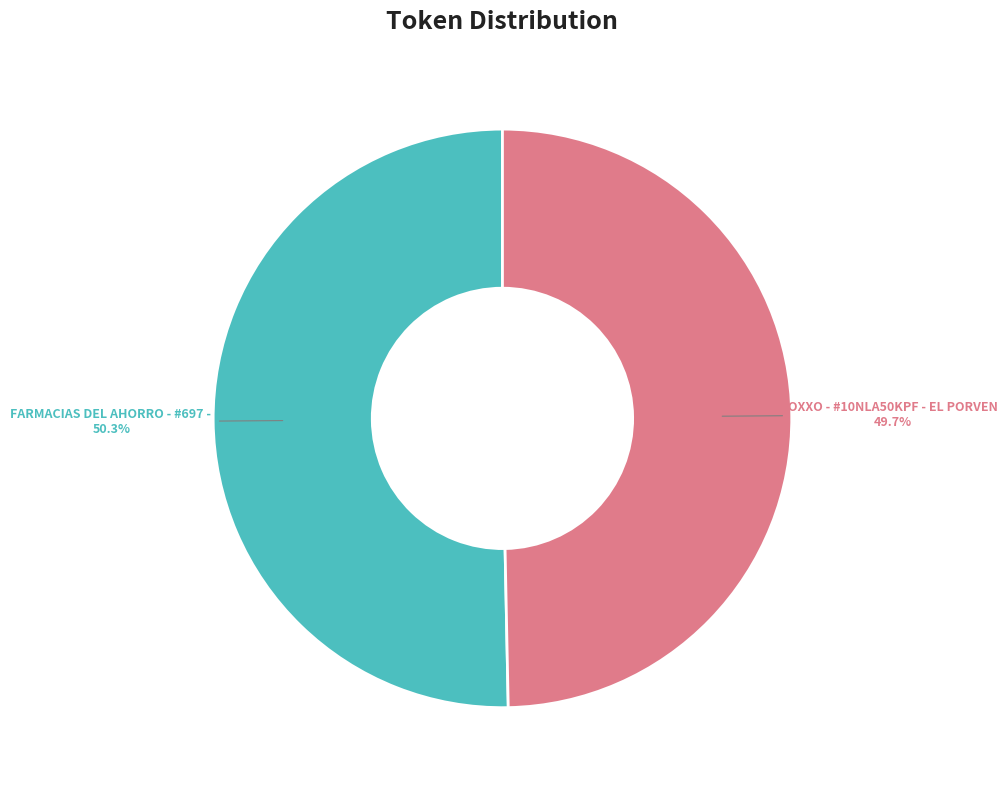

Does any single category account for the majority?

Yes